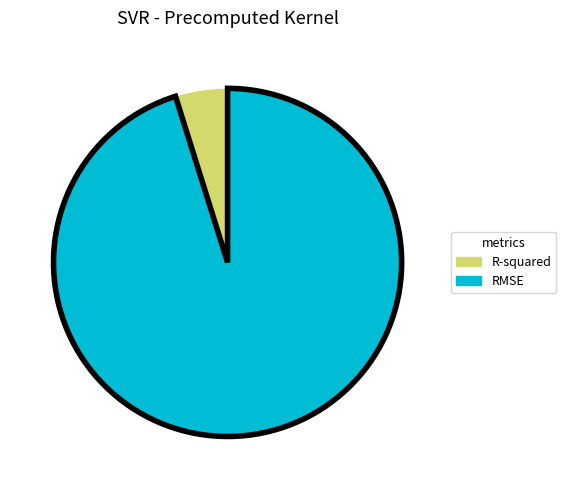

How many segments does this pie chart have?

2